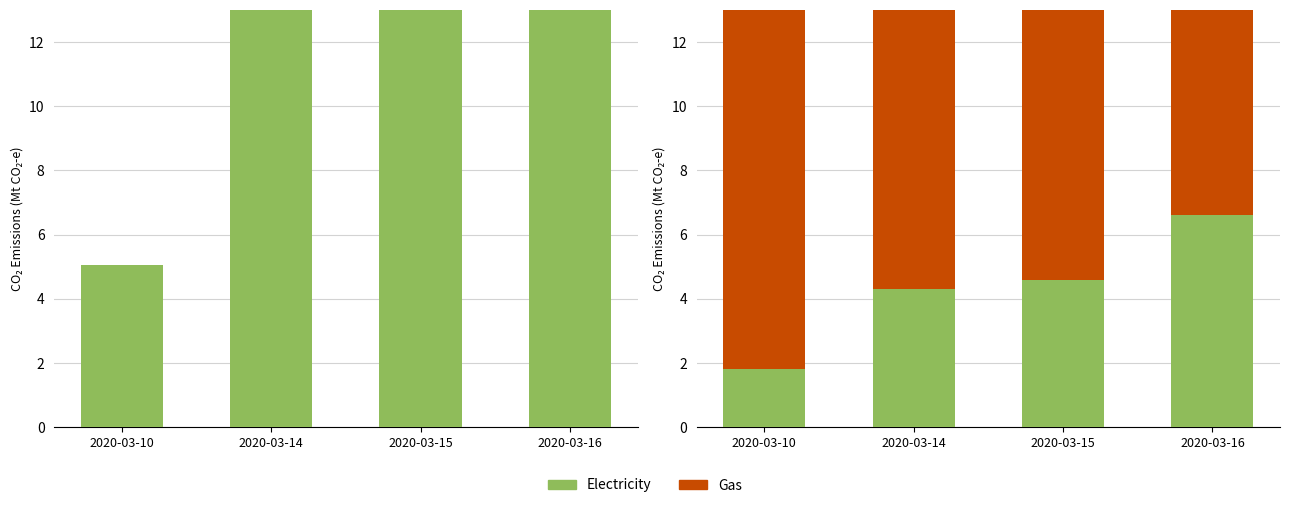

What is the sum of the Gas values at 2020-03-10 and 2020-03-16?

53.4